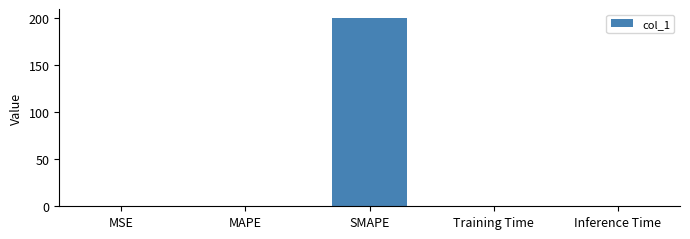

Which has a higher value, MAPE or SMAPE?

SMAPE